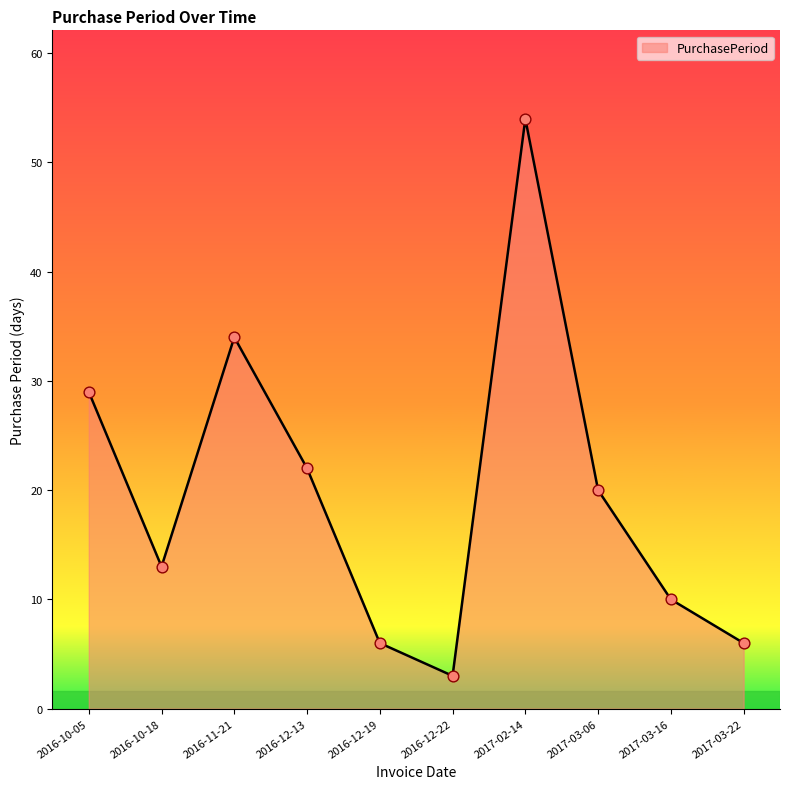

Which has a higher value, 2016-12-22 or 2017-03-06?

2017-03-06